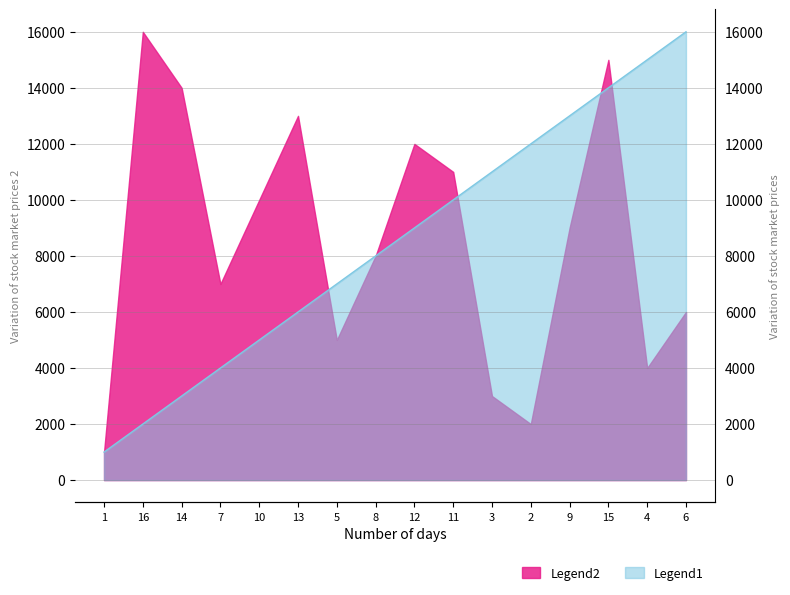

Between 15 and 9, which is larger?

15